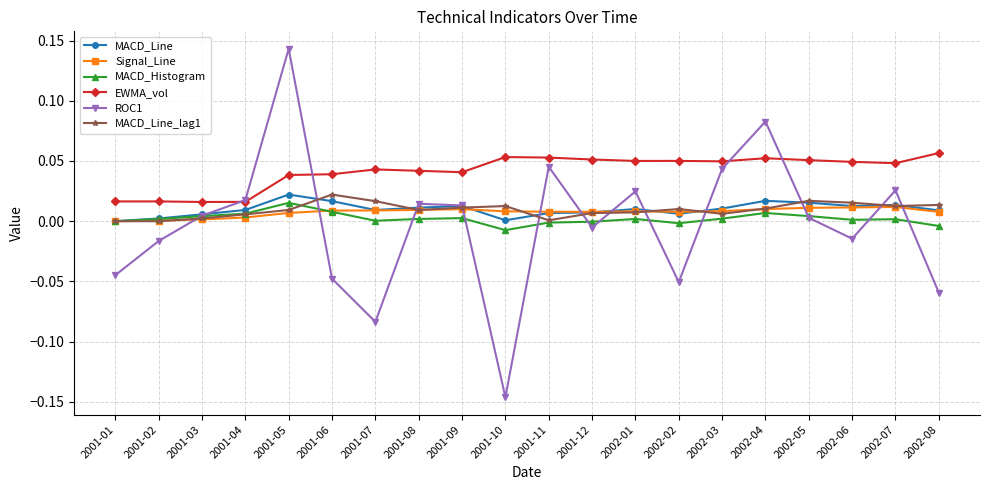

Between 2001-01 and 2001-04, which series saw the biggest shift?

ROC1